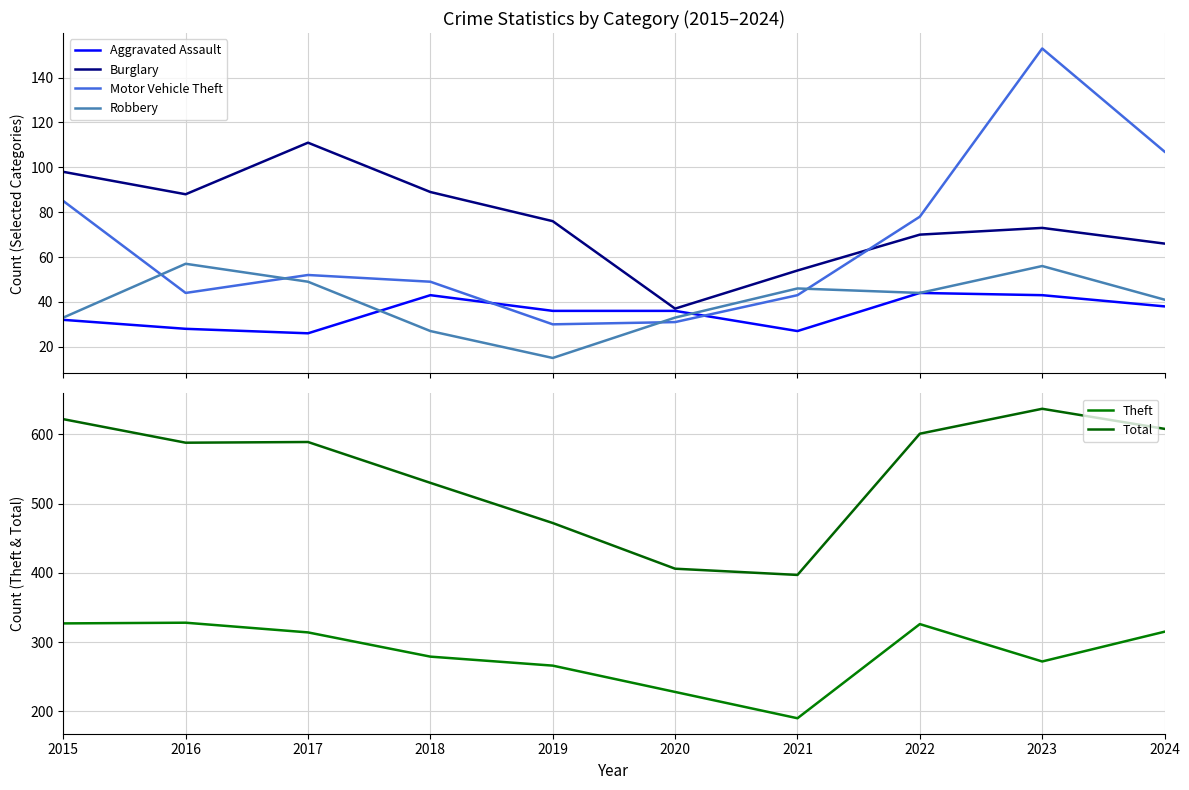

Does the chart have visible grid lines?

Yes